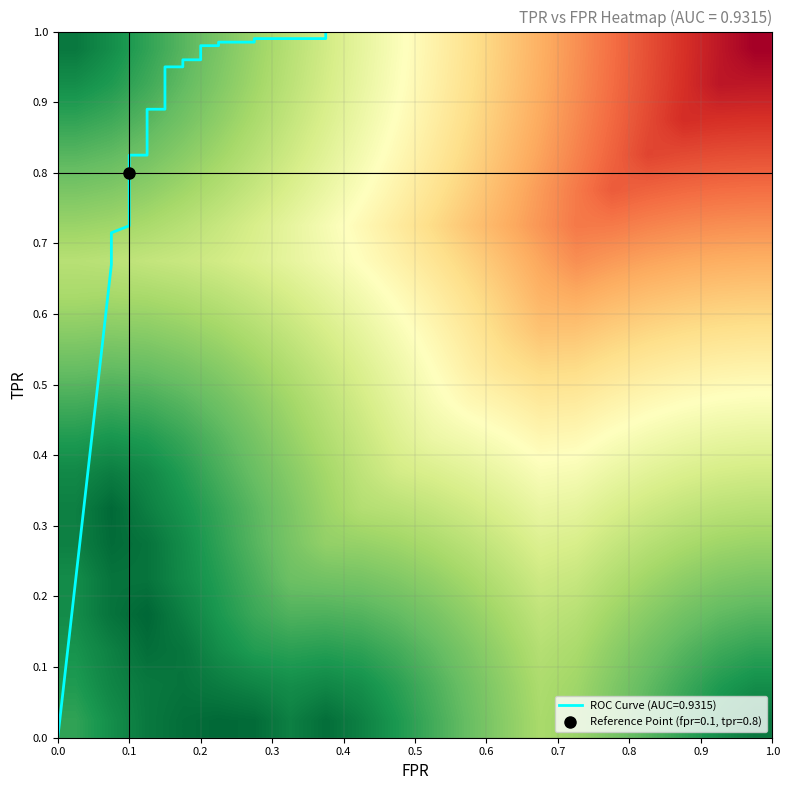

What is the minimum value shown in the chart?

-1.0